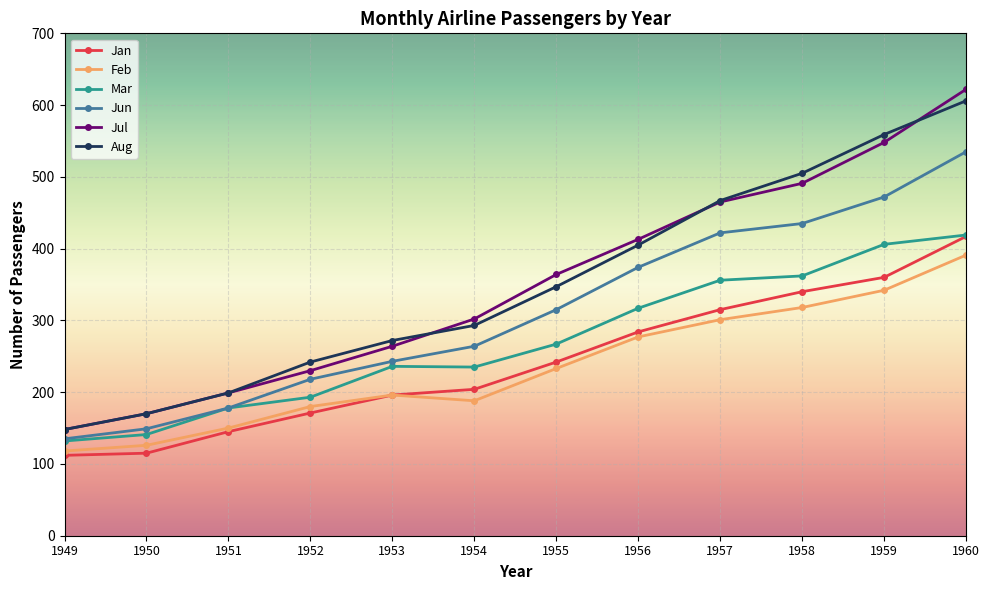

What is the sum of all Jun values?

3740